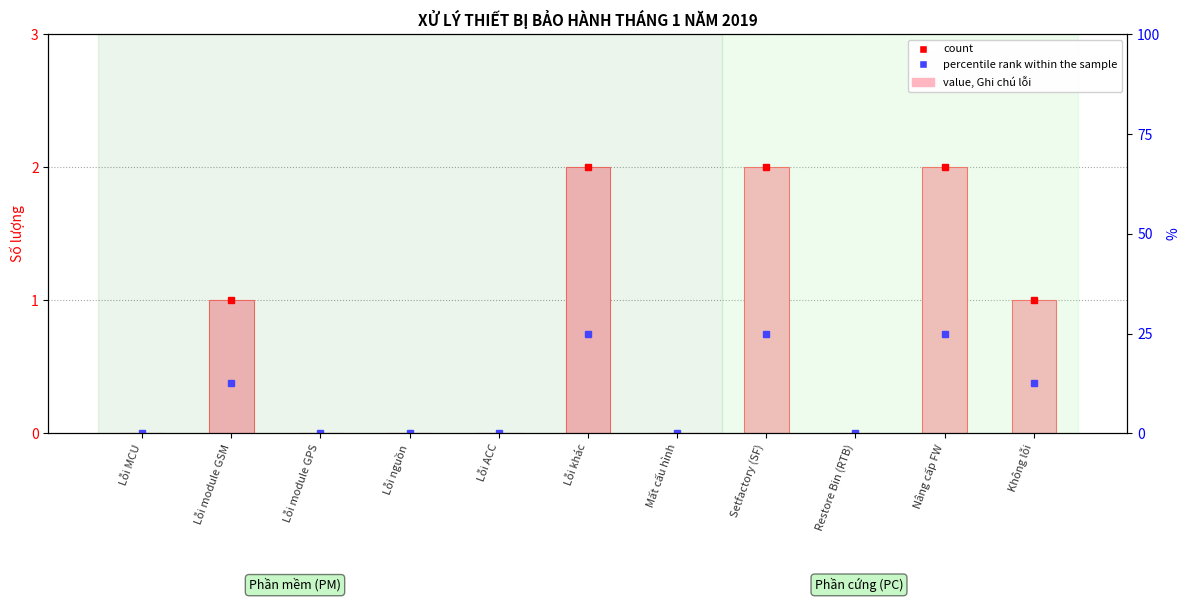

At how many categories does at least one series exceed 21?

3